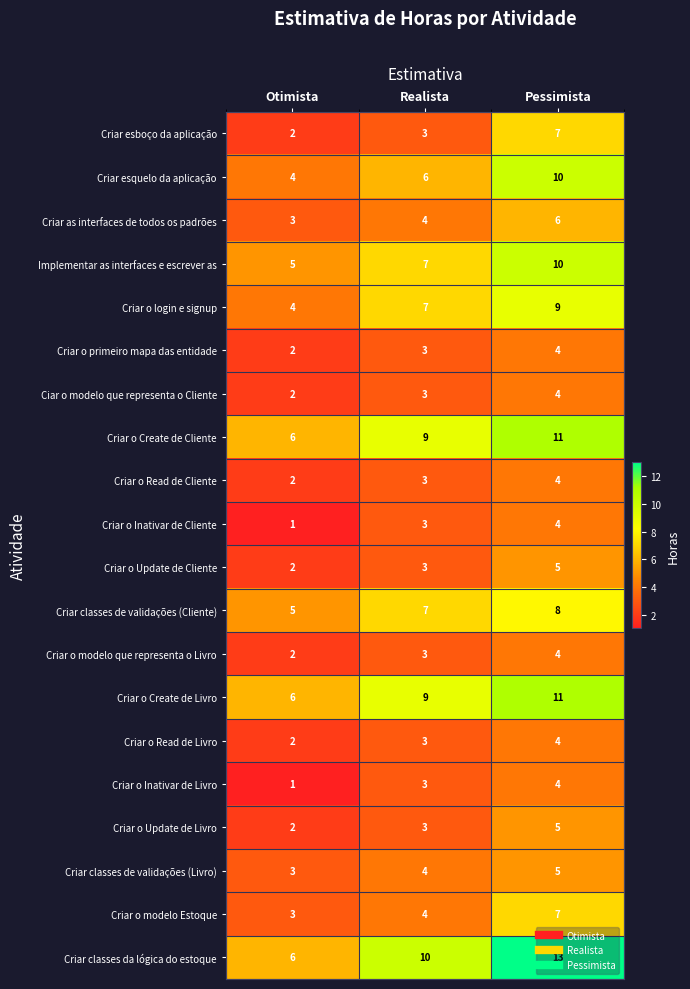

Is the value of Criar o primeiro mapa das entidade at Realista greater than the value of Criar o Update de Livro at Otimista?

Yes